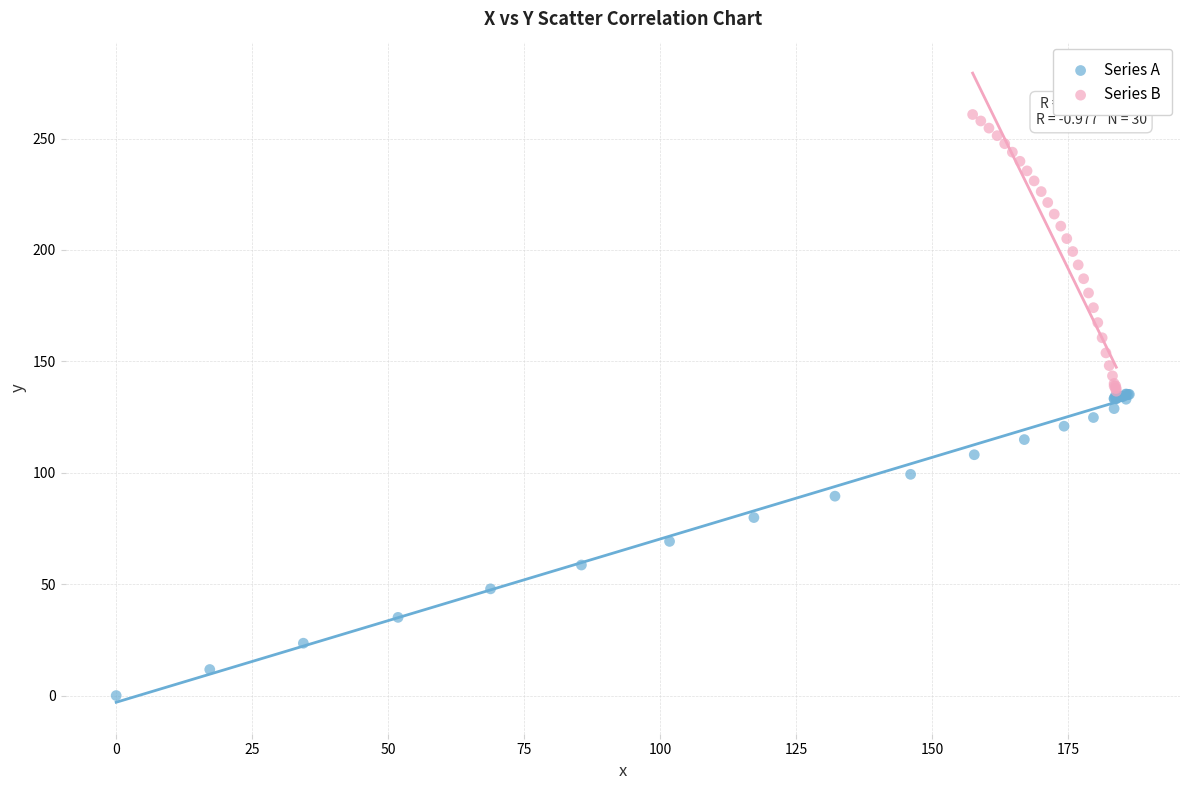

What are all the series names shown in the legend?

Series A, Series B